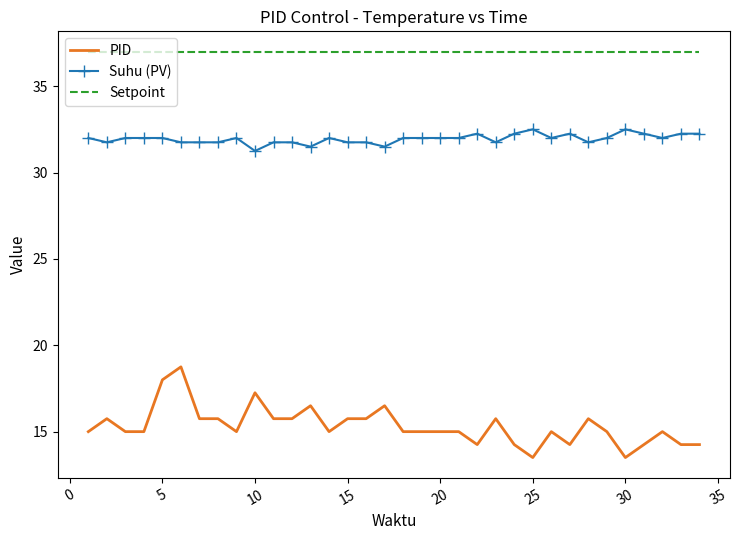

What is the average value of the Setpoint series?

37.0